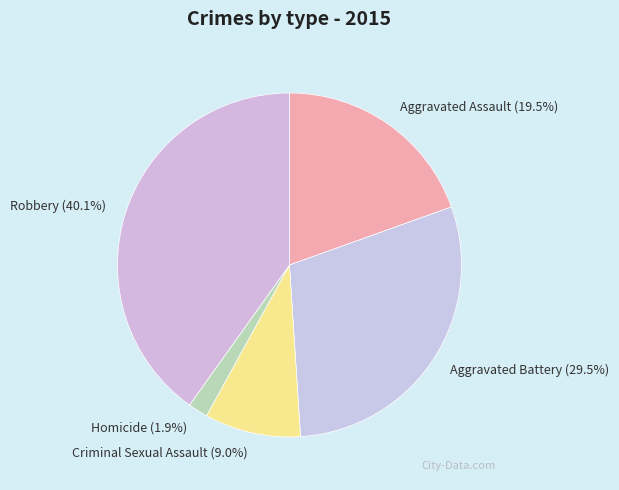

How many slices are in this pie chart?

5